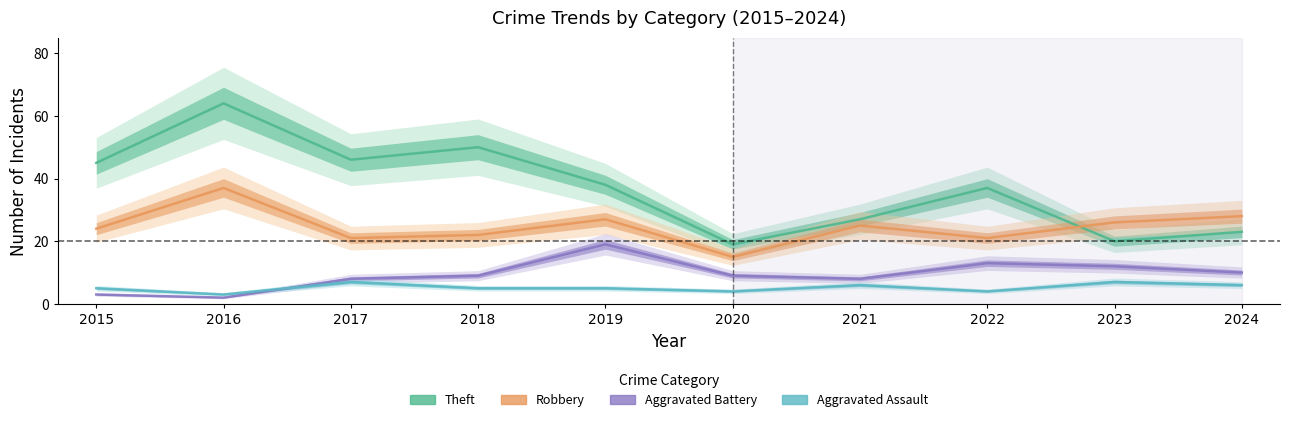

Where does the Aggravated Battery series first go above 9?

2019